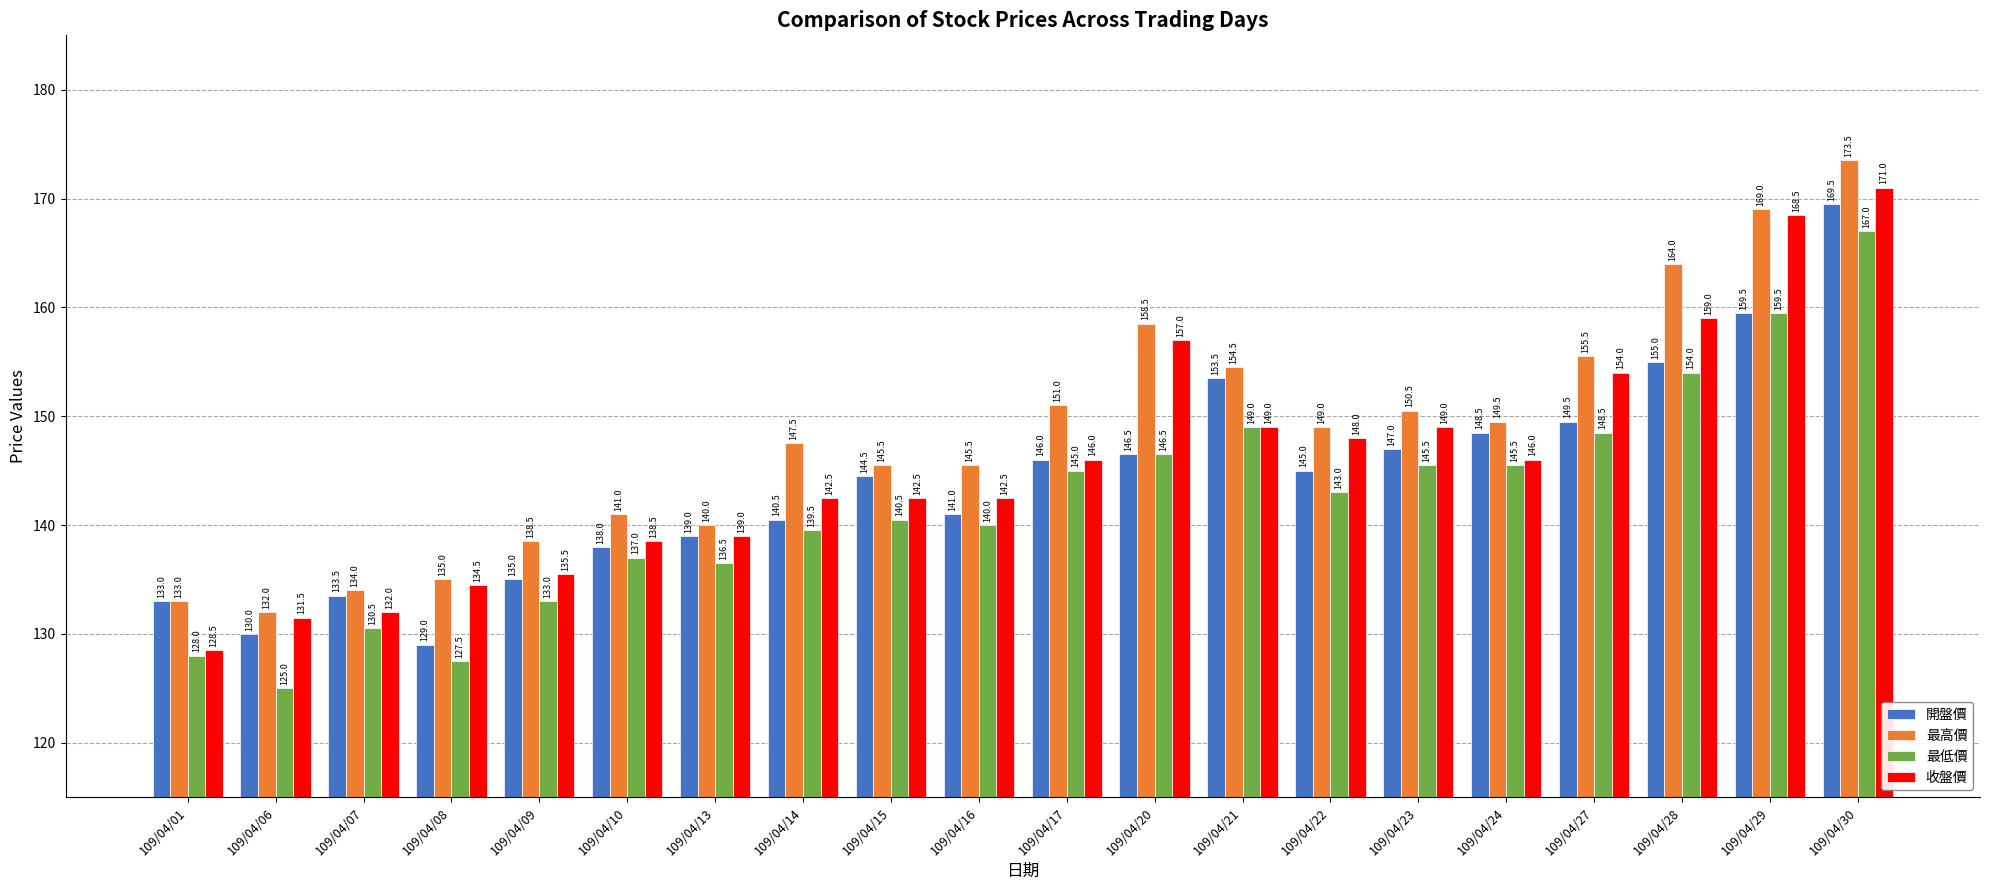

What is the spread (max minus min) of values at 109/04/27?

7.0